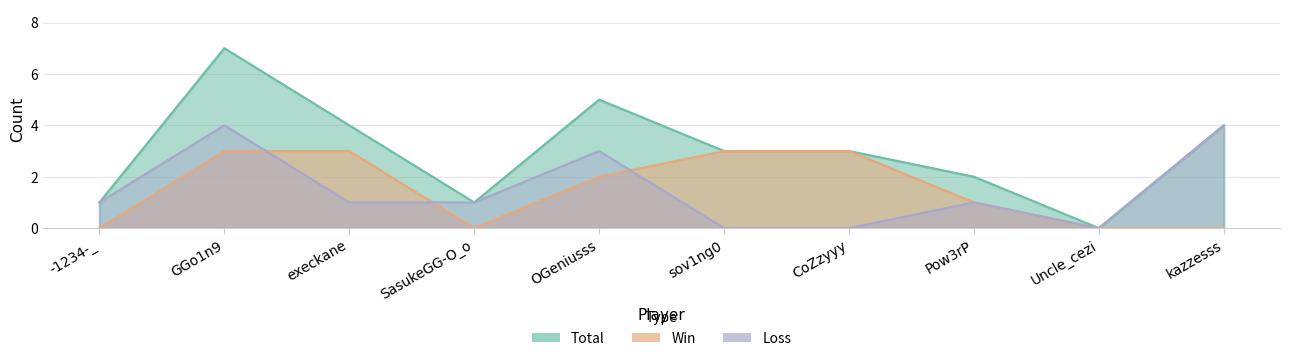

At how many categories does at least one series exceed 4?

2